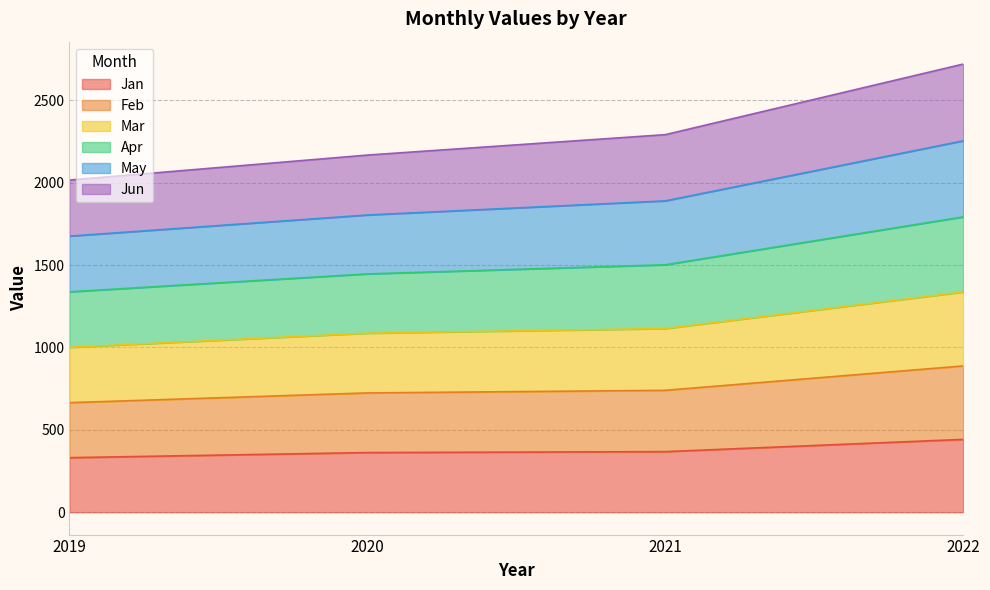

What is the total value across all series at 2021?

2291.9